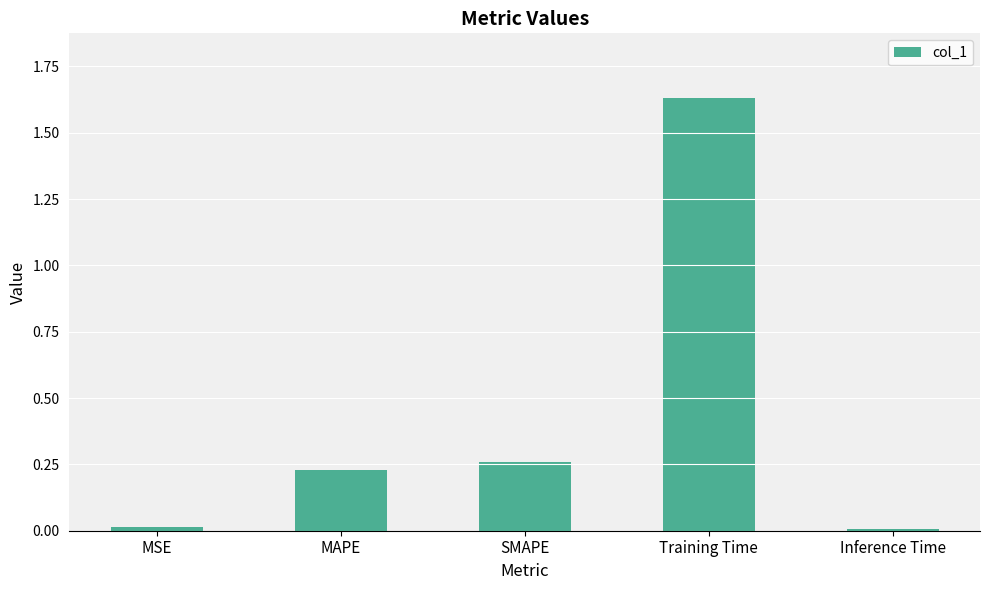

What is the sum of all values?

2.1